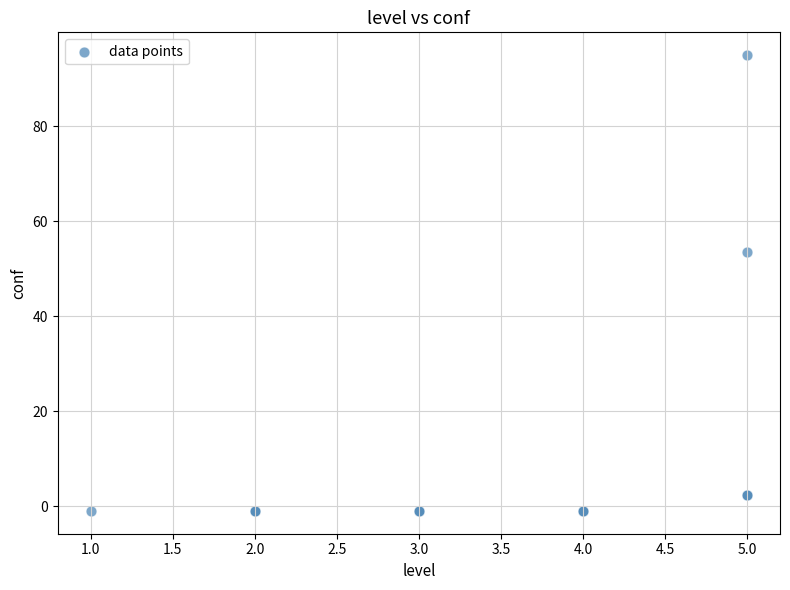

What Y value in the scatter plot is closest to 47?

53.6